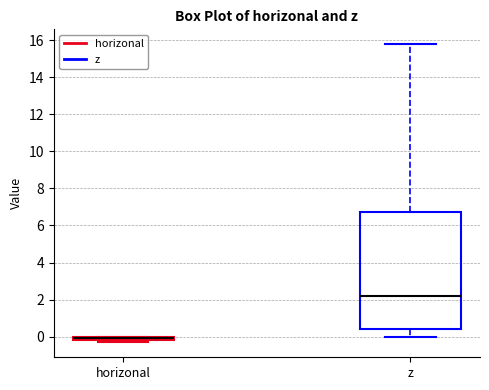

Comparing the boxes themselves (not the whiskers), which one is the tallest?

z